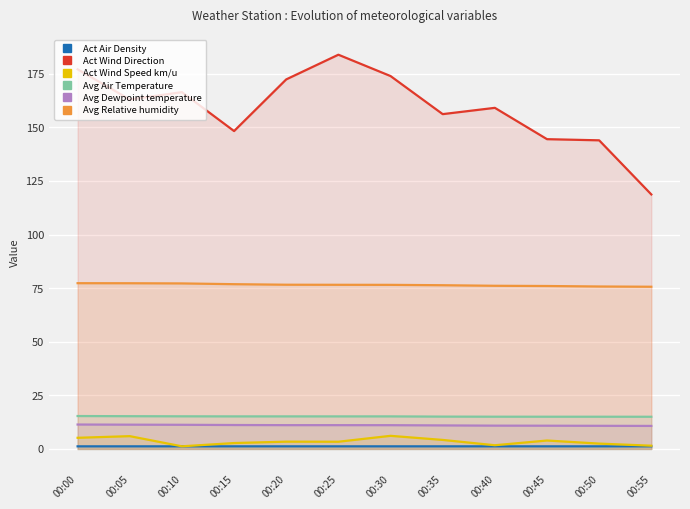

Which series has the largest range (max minus min)?

Act Wind Direction